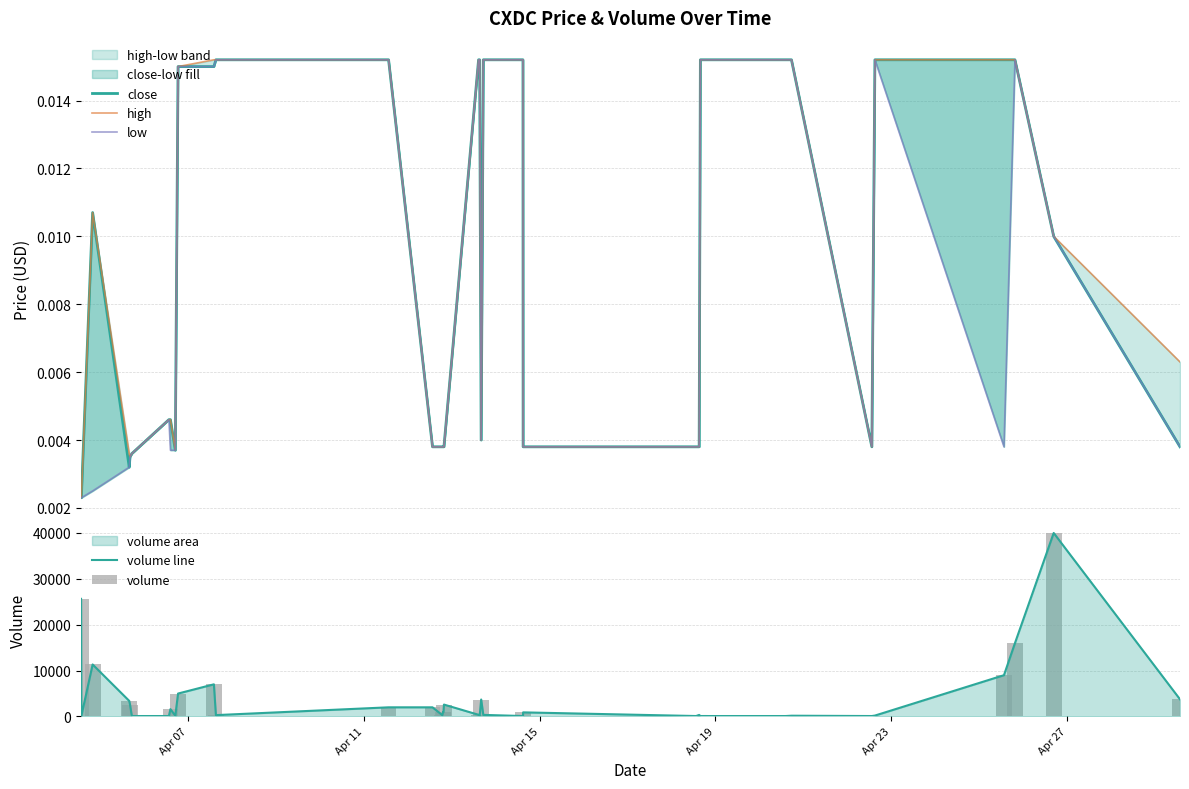

Reading left to right, extract all data points from this chart.

close: 0.0	0.0	0.0	0.0	0.0	0.0	0.0	0.0	0.0	0.0	0.0	0.0	0.0	0.0	0.0	0.0	0.0	0.0	0.0	0.0	0.0	0.0	0.0	0.0	0.0	0.0	0.0	0.0	0.0	0.0	0.0	0.0	0.0	0.0	0.0	0.0	0.0	0.0	0.0
high: 0.0	0.0	0.0	0.0	0.0	0.0	0.0	0.0	0.0	0.0	0.0	0.0	0.0	0.0	0.0	0.0	0.0	0.0	0.0	0.0	0.0	0.0	0.0	0.0	0.0	0.0	0.0	0.0	0.0	0.0	0.0	0.0	0.0	0.0	0.0	0.0	0.0	0.0	0.0
low: 0.0	0.0	0.0	0.0	0.0	0.0	0.0	0.0	0.0	0.0	0.0	0.0	0.0	0.0	0.0	0.0	0.0	0.0	0.0	0.0	0.0	0.0	0.0	0.0	0.0	0.0	0.0	0.0	0.0	0.0	0.0	0.0	0.0	0.0	0.0	0.0	0.0	0.0	0.0
volume line: 25648.0	100.0	11340.0	3400.0	2600.0	100.0	100.0	1600.0	172.0	5000.0	7012.0	300.0	2000.0	2000.0	300.0	1000.0	1000.0	2600.0	370.0	101.0	3700.0	350.0	100.0	900.0	100.0	341.0	100.0	105.0	100.0	100.0	100.0	100.0	170.0	100.0	200.0	9000.0	15986.0	40000.0	3740.0
volume: 25648.0	100.0	11340.0	3400.0	2600.0	100.0	100.0	1600.0	172.0	5000.0	7012.0	300.0	2000.0	2000.0	300.0	1000.0	1000.0	2600.0	370.0	101.0	3700.0	350.0	100.0	900.0	100.0	341.0	100.0	105.0	100.0	100.0	100.0	100.0	170.0	100.0	200.0	9000.0	15986.0	40000.0	3740.0